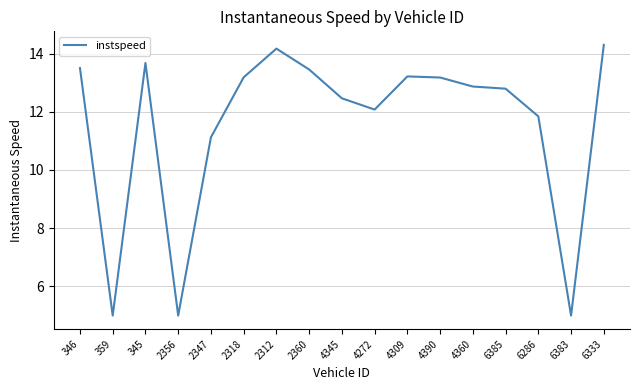

Where is the data nearest to the value 9?

2347